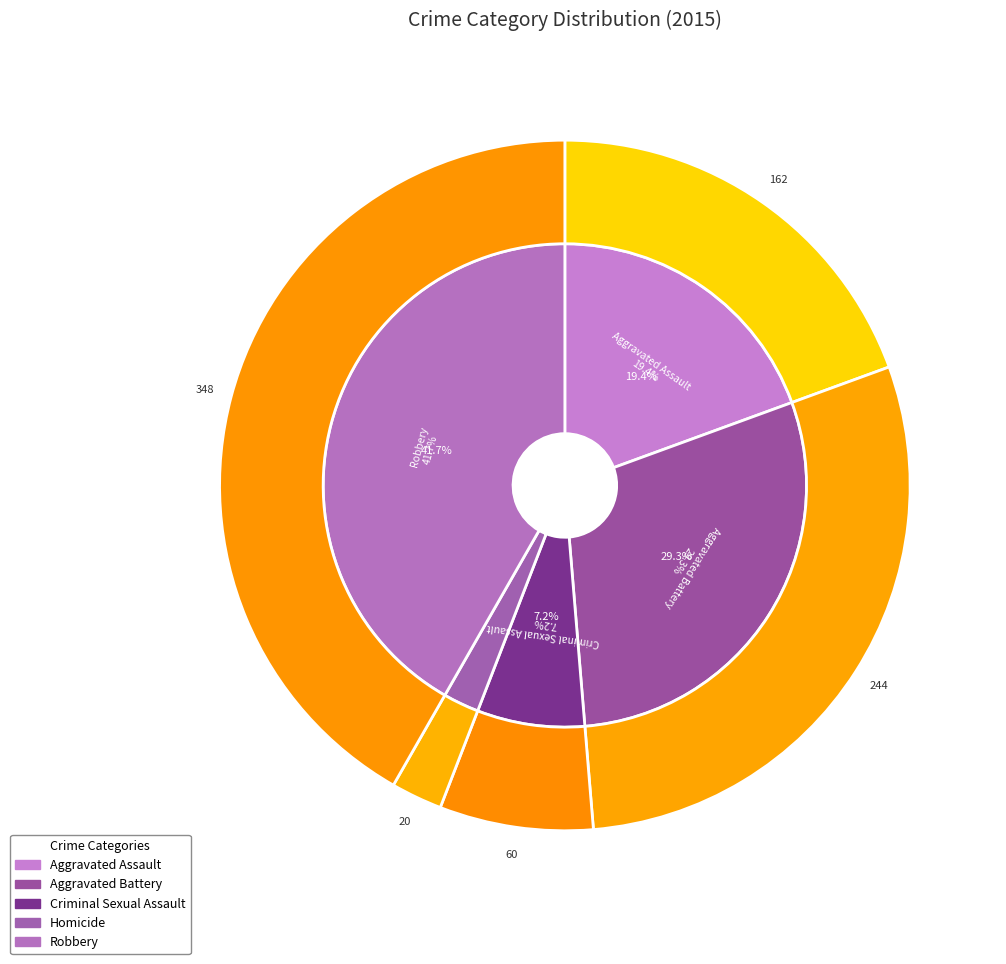

What percentage do Aggravated Assault and Robbery together represent?

61.2%